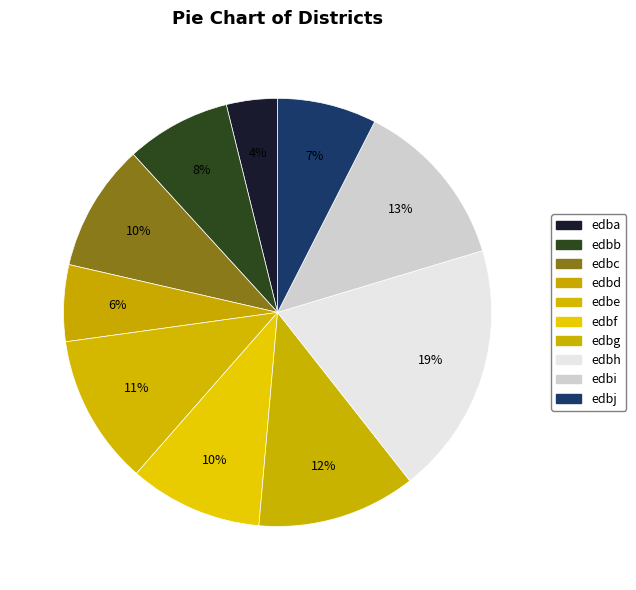

Which slice is the largest?

edbh